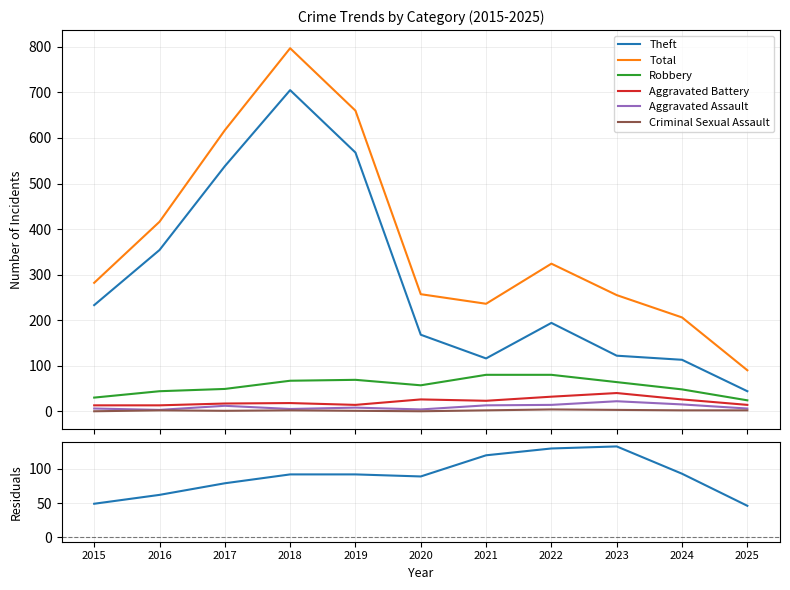

Count the number of categories in the chart.

11